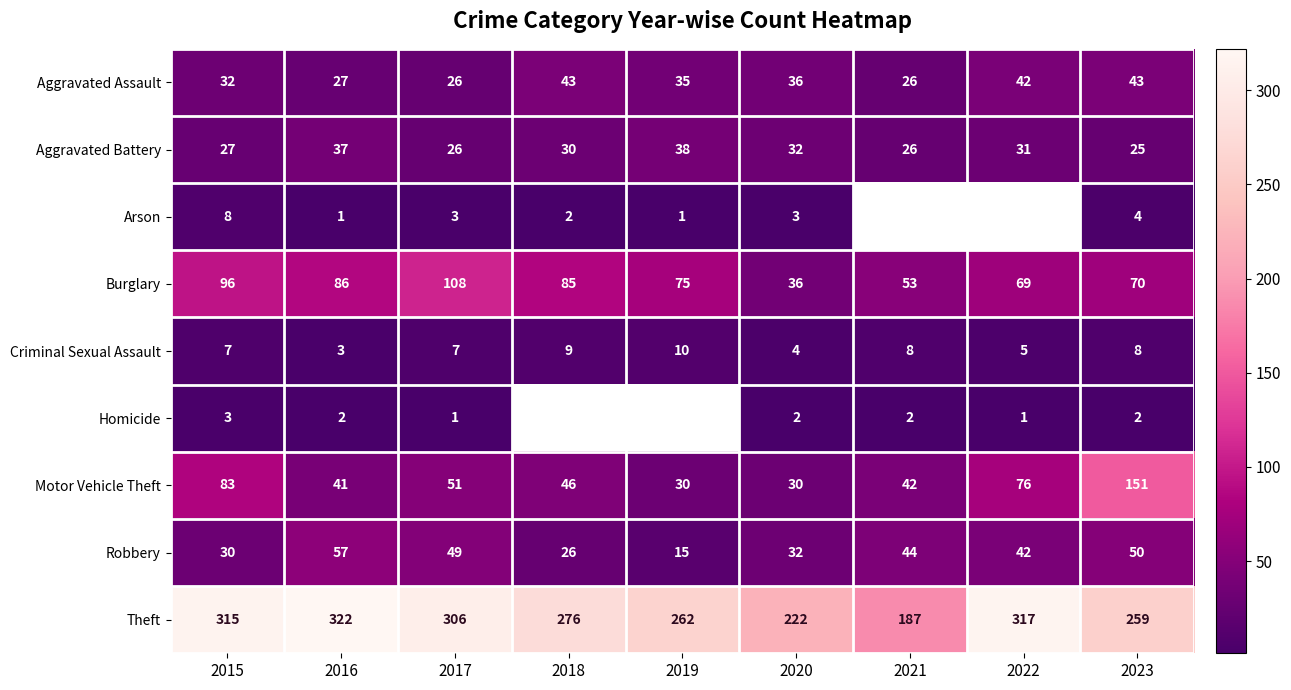

At how many categories does at least one series exceed 248?

7